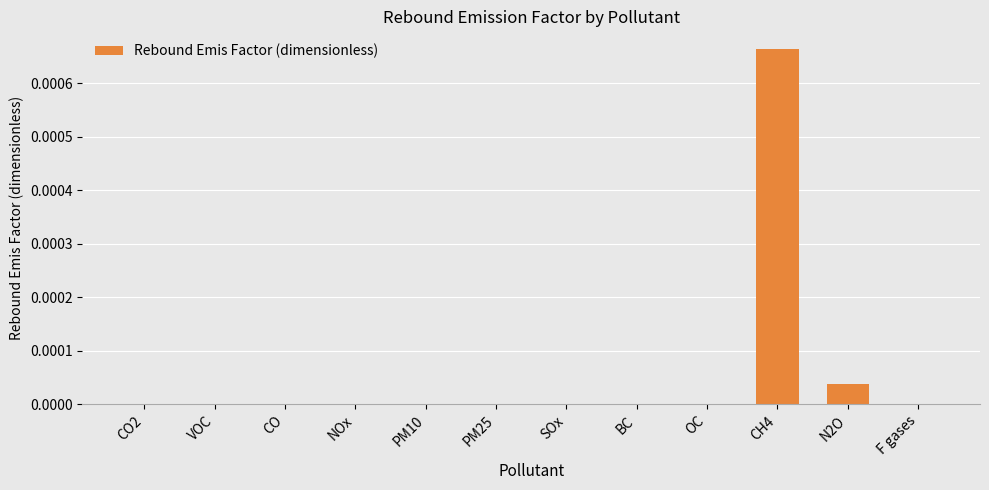

The value at OC is 0.0. True or false?

True